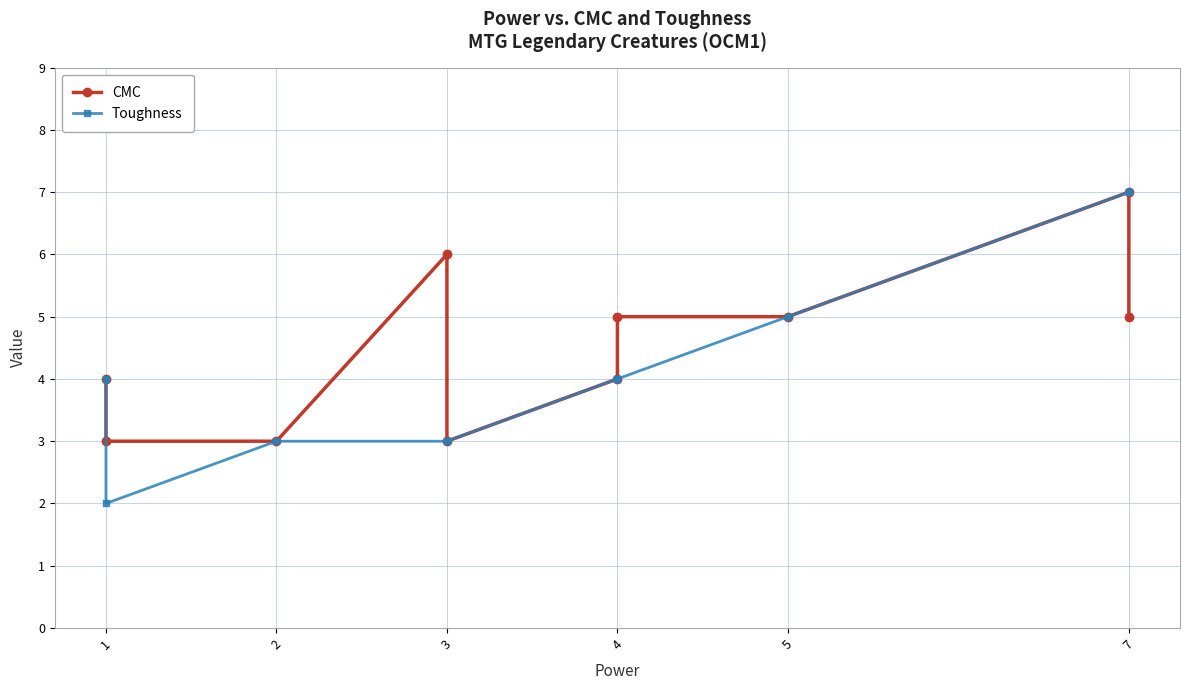

Is this an area chart (filled region under the line)?

No